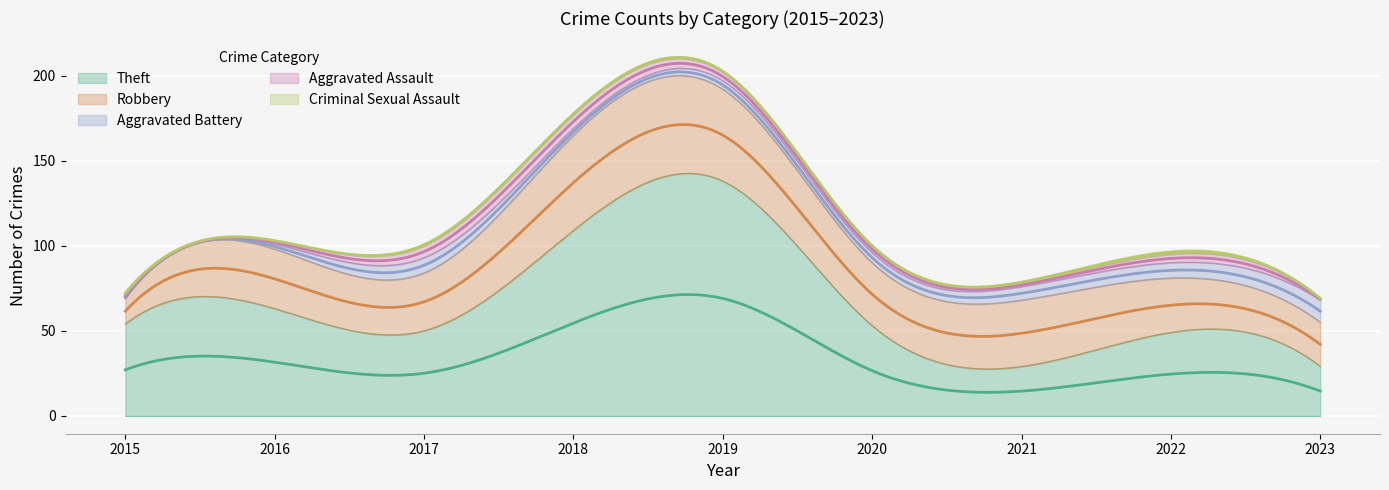

Rank the categories by Criminal Sexual Assault value from lowest to highest.

2016, 2020, 2023, 2017, 2018, 2019, 2021, 2015, 2022